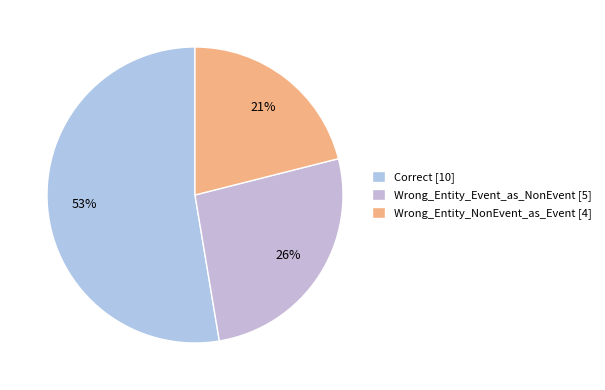

To the nearest percent, what is the difference between the Wrong_Entity_NonEvent_as_Event and Correct slice percentages?

32%